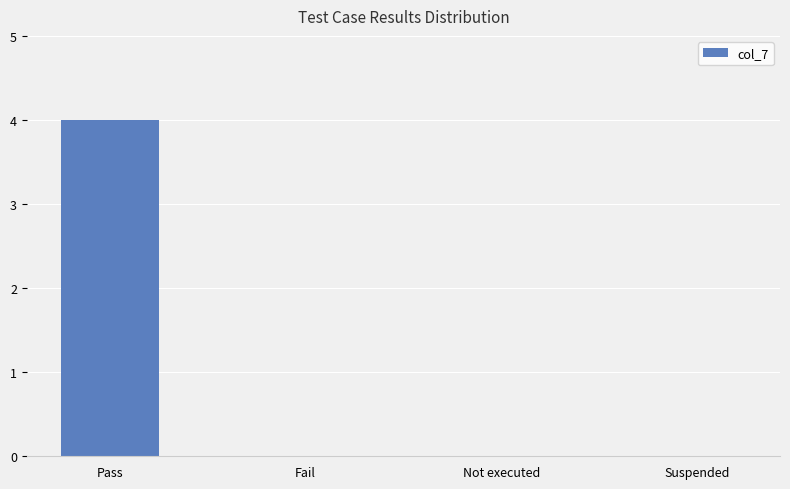

The value at Suspended is 0. True or false?

True